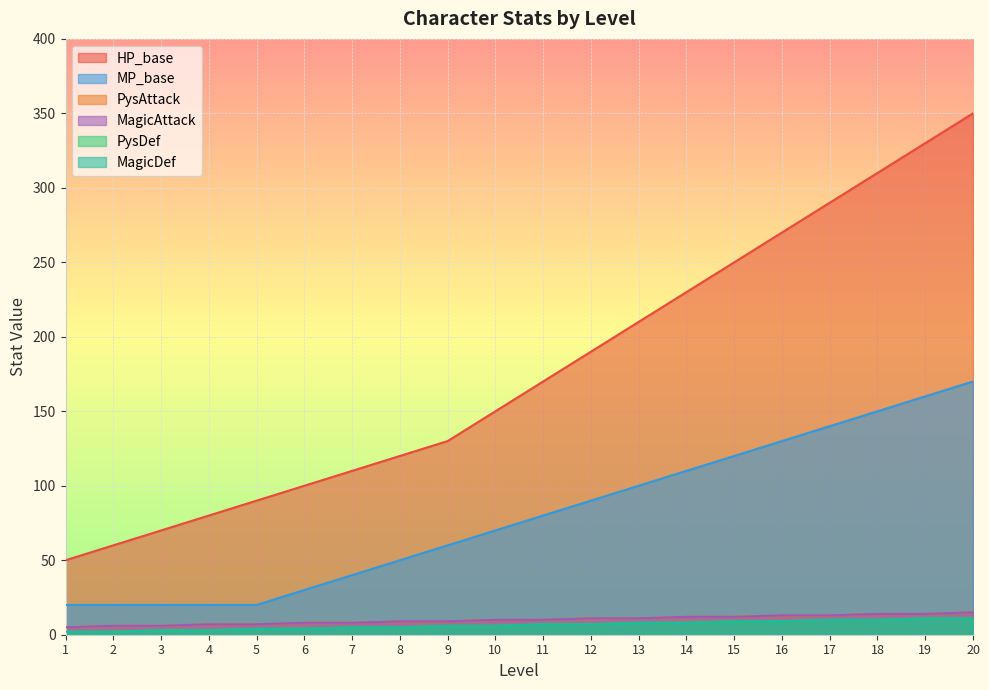

True or false: MagicAttack has more than 1 points higher than both neighbors.

False